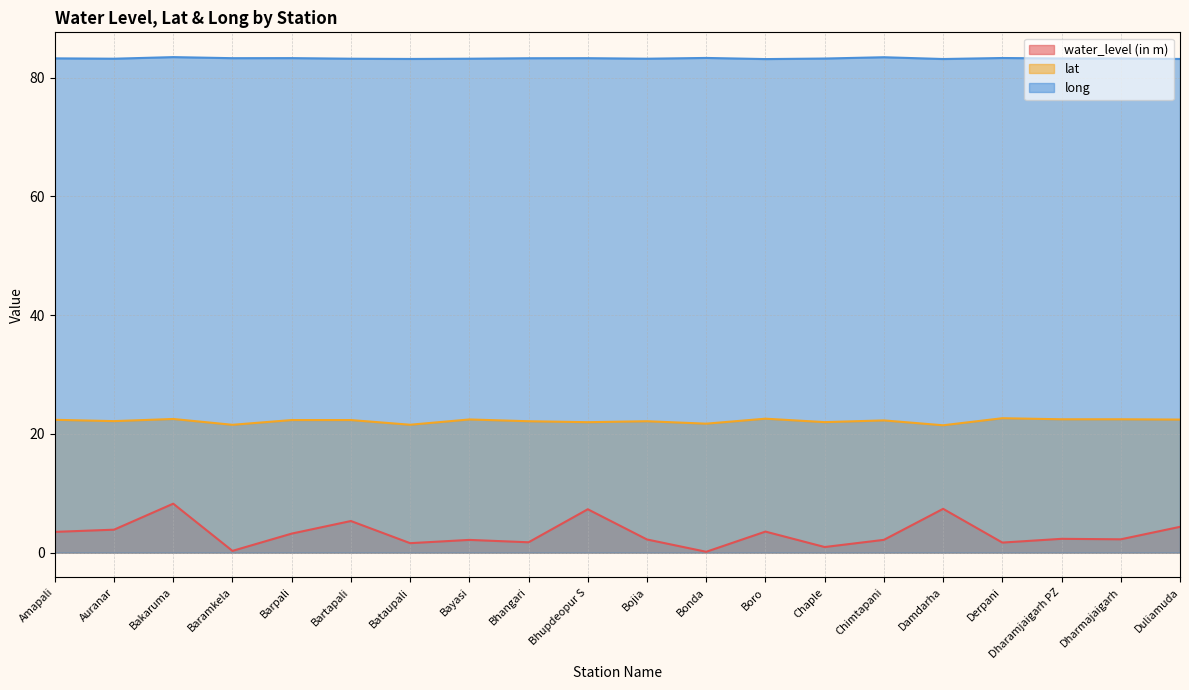

Does the chart display data point markers on the line(s)?

No